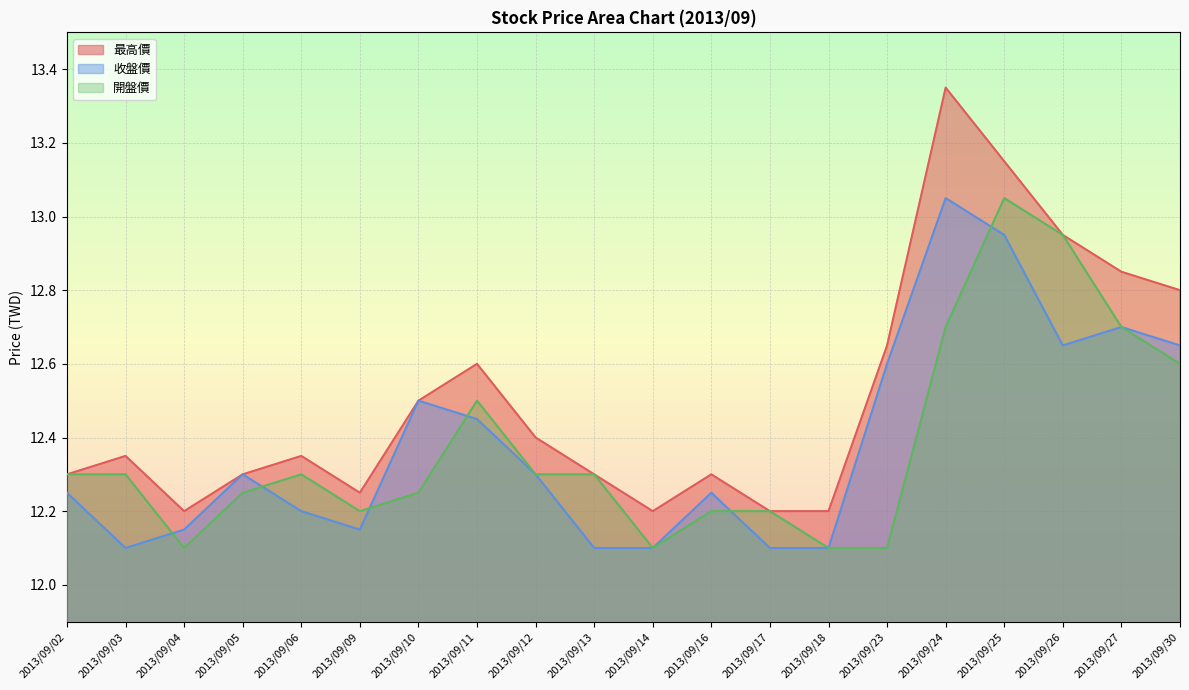

What is the sum of the 收盤價 values at 2013/09/10 and 2013/09/27?

25.2